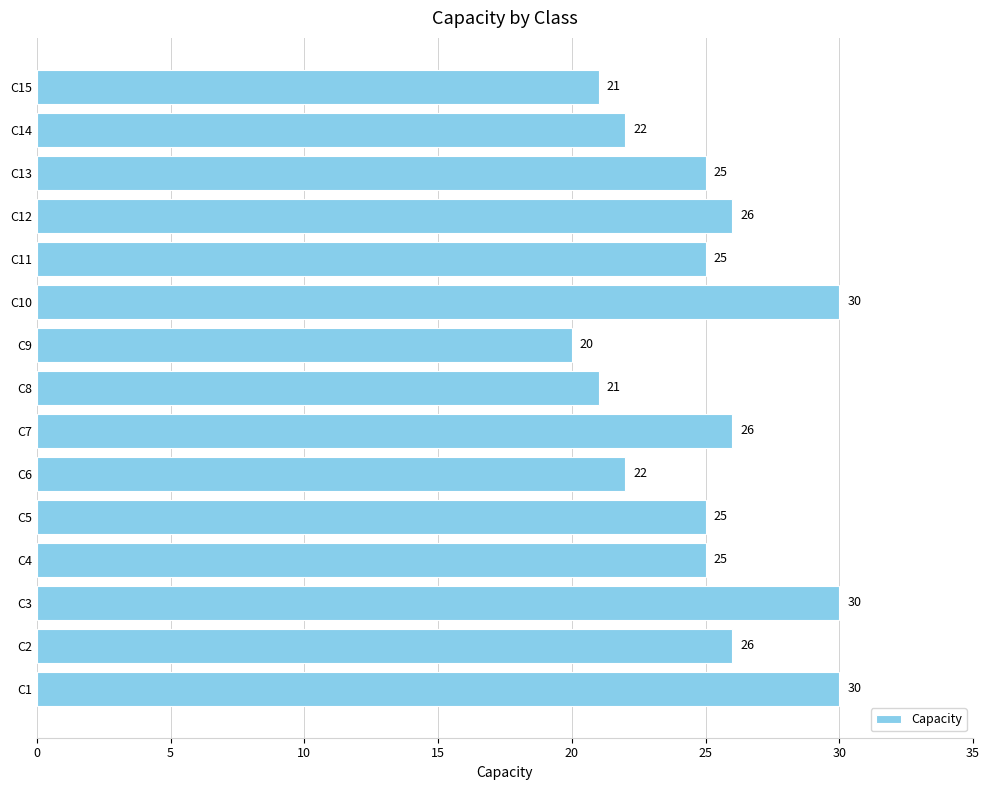

Reading bottom to top, list all the values displayed in this chart.

C1=30	C2=26	C3=30	C4=25	C5=25	C6=22	C7=26	C8=21	C9=20	C10=30	C11=25	C12=26	C13=25	C14=22	C15=21